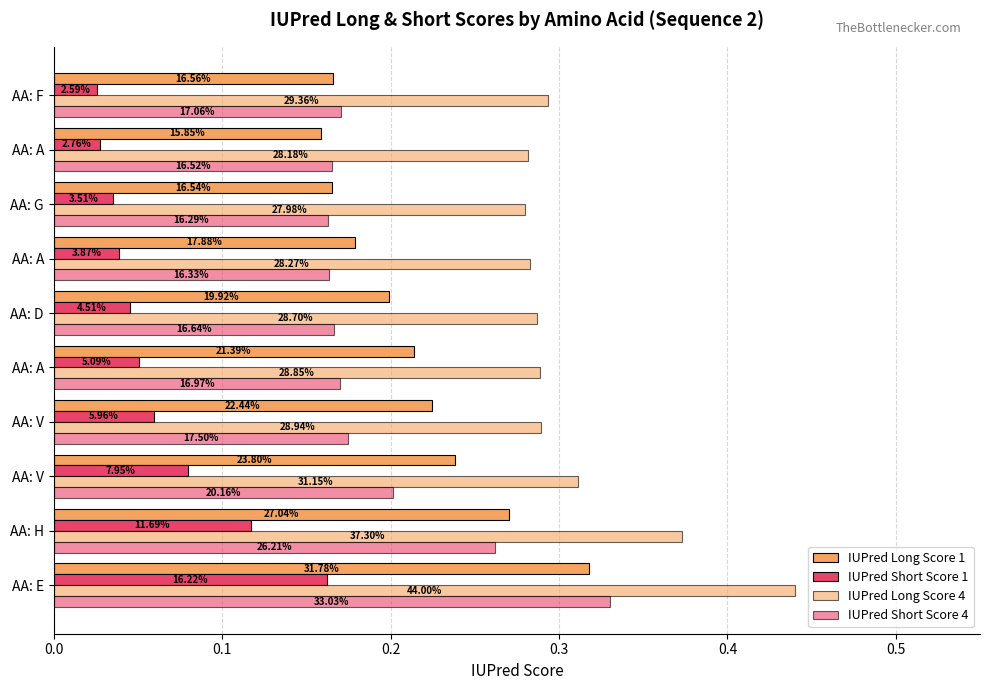

What is the sum of all IUPred Long Score 1 values?

2.1